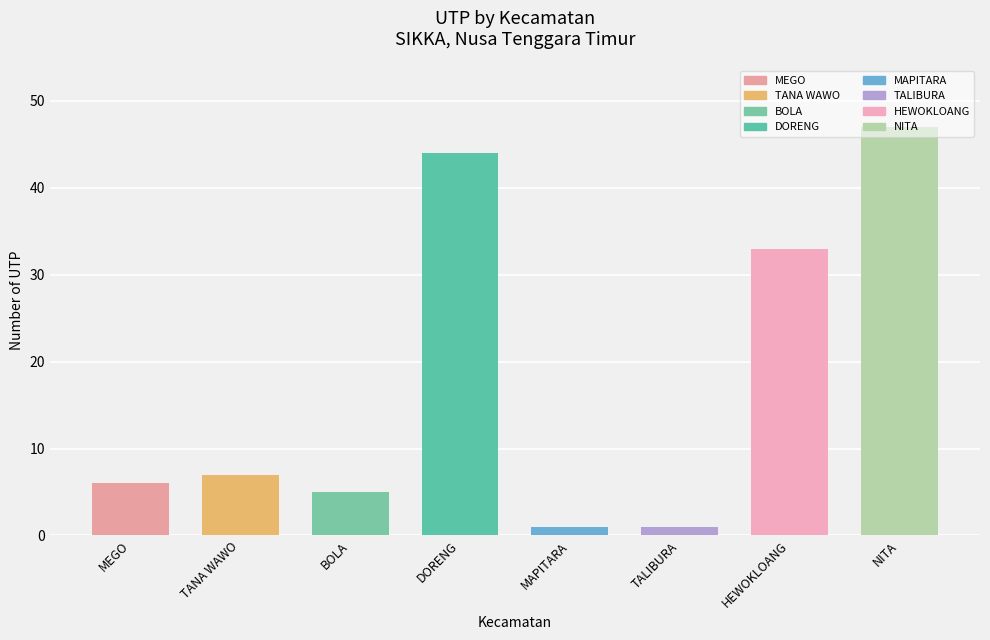

Does the chart contain stacked bars?

No